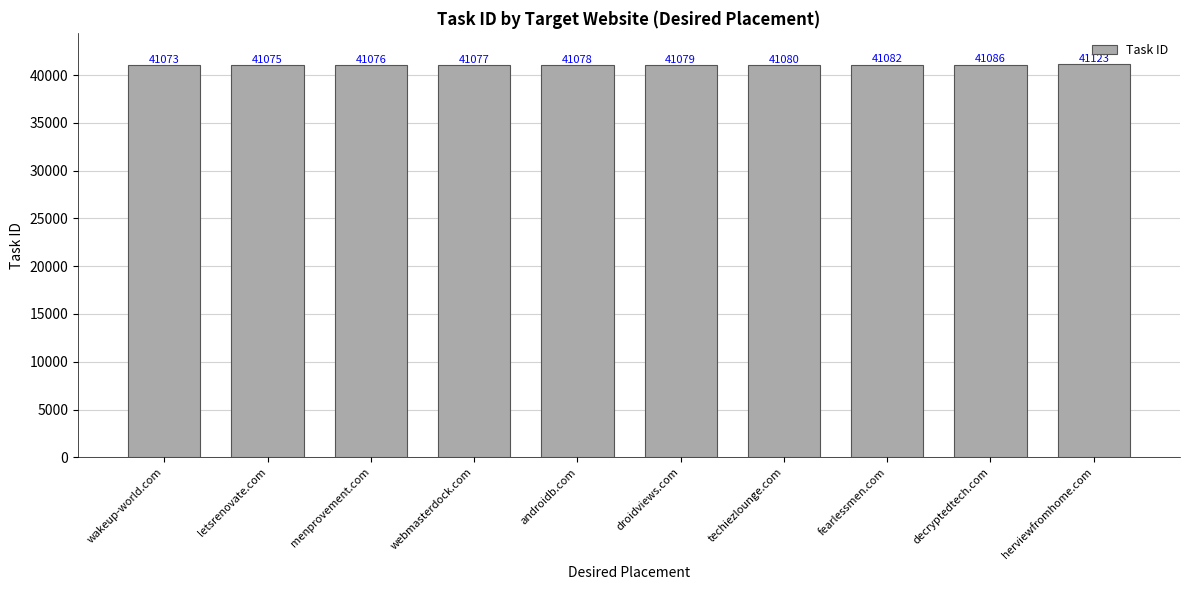

The chart shows a value of 41078 at androidb.com. True or false?

True